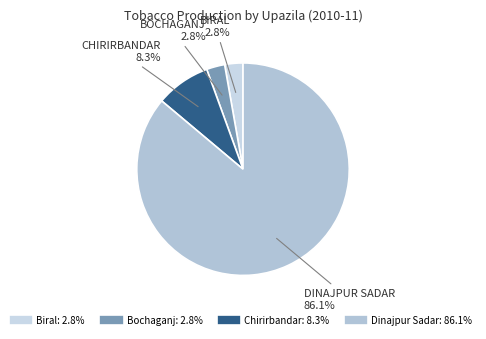

What is the change in value from Bochaganj to Dinajpur Sadar?

+30